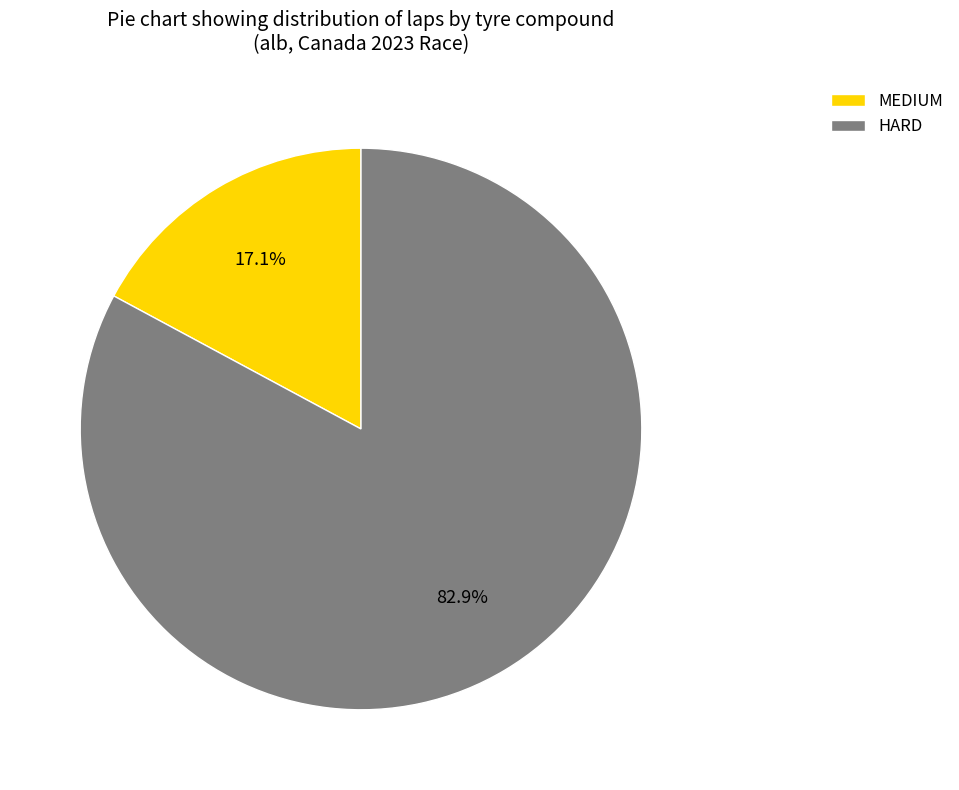

How many slices are in this pie chart?

2